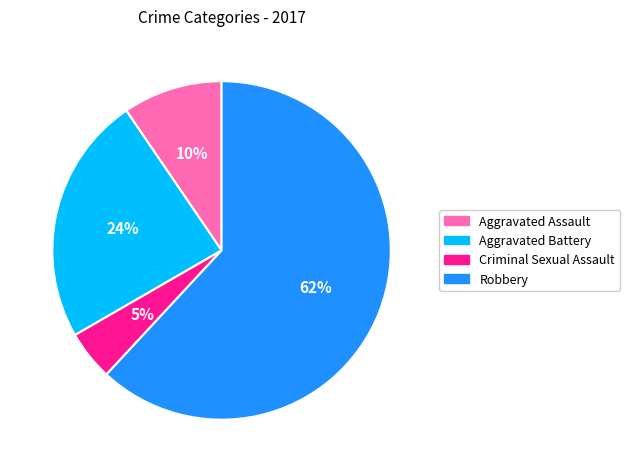

True or false: Robbery accounts for 62% of the total.

True